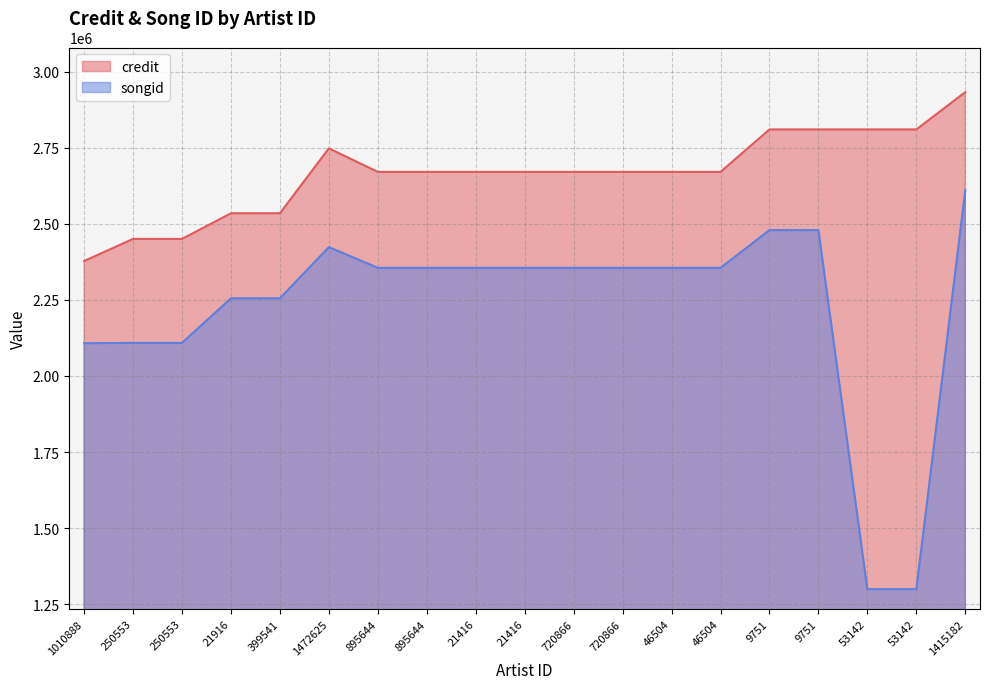

List the labels in order of credit value, smallest first.

1010888, 250553, 250553, 21916, 399541, 895644, 895644, 21416, 21416, 720866, 720866, 46504, 46504, 1472625, 9751, 9751, 53142, 53142, 1415182